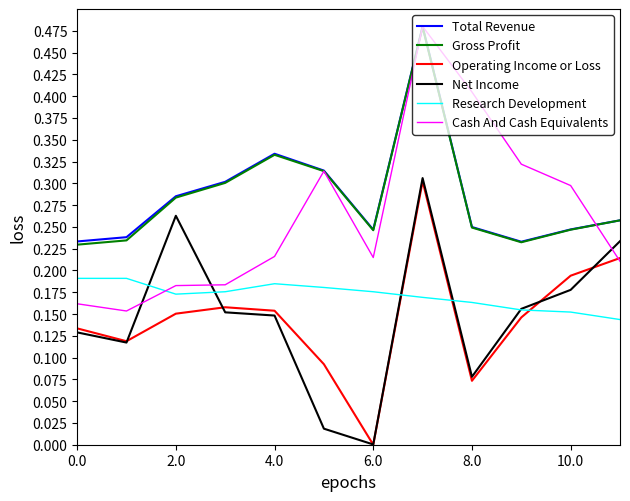

Which series has the largest range (max minus min)?

Cash And Cash Equivalents